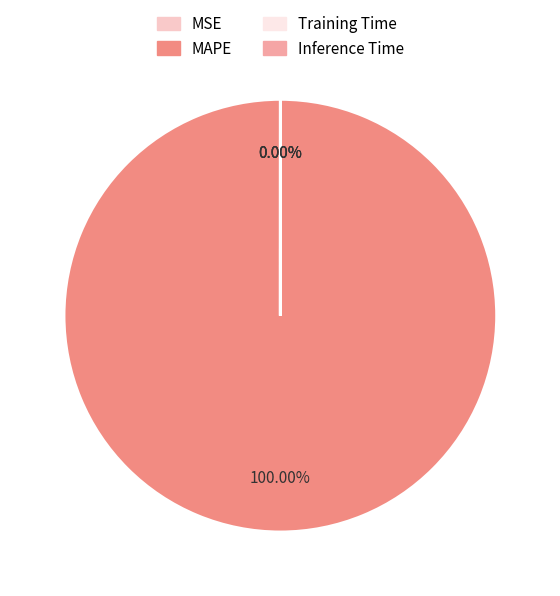

Count the number of slices in the pie.

4